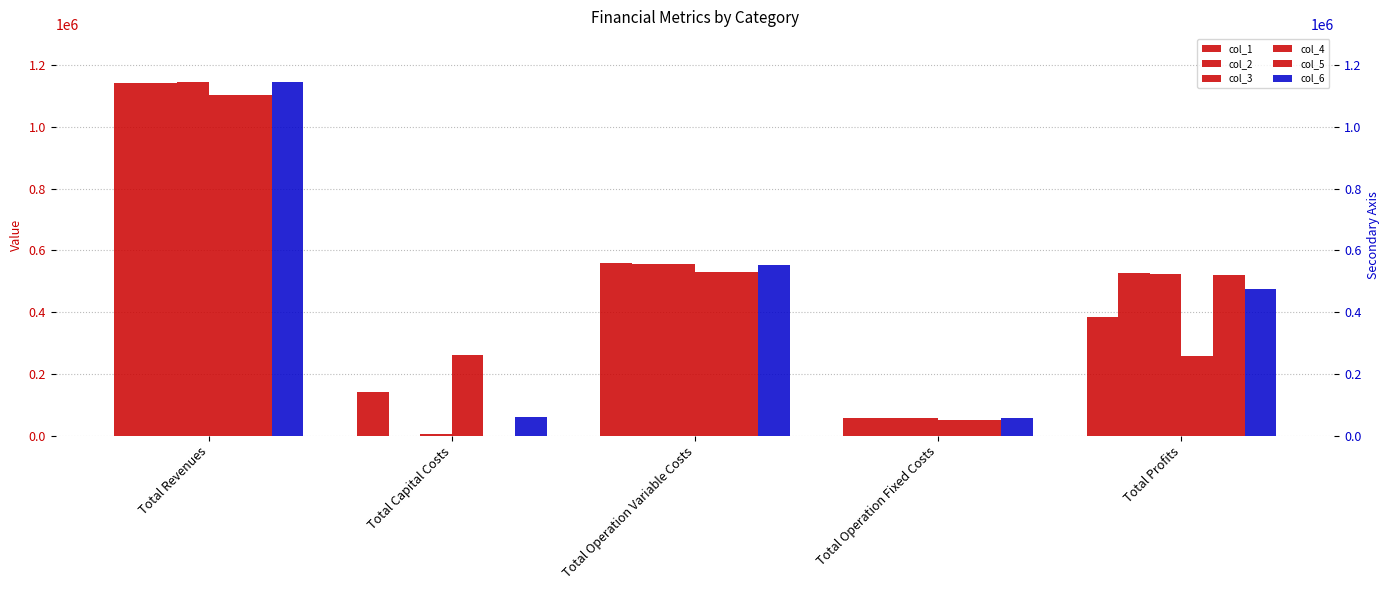

Which series has the largest range (max minus min)?

col_2